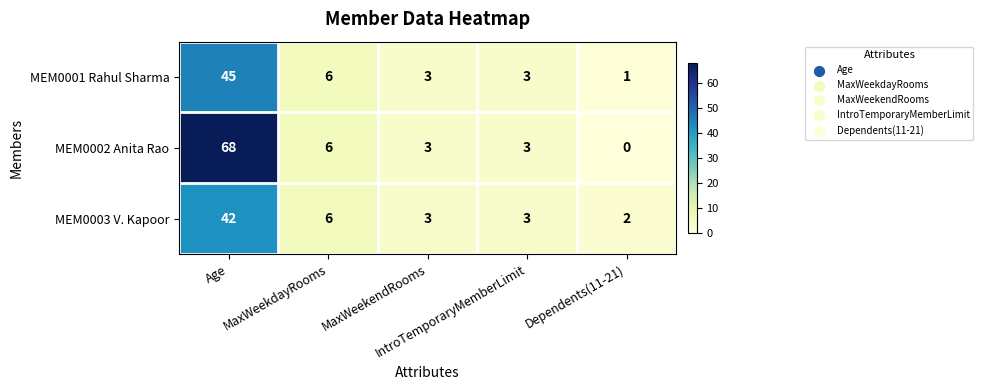

List the series in order of their peak value, highest first.

MEM0002 Anita Rao, MEM0001 Rahul Sharma, MEM0003 V. Kapoor